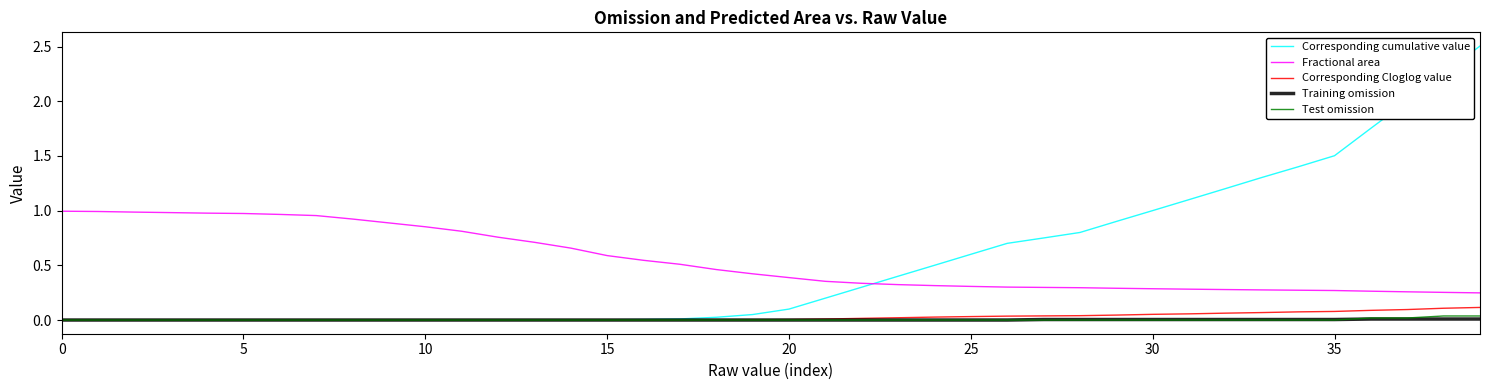

True or false: Training omission and Fractional area intersect in this chart.

False